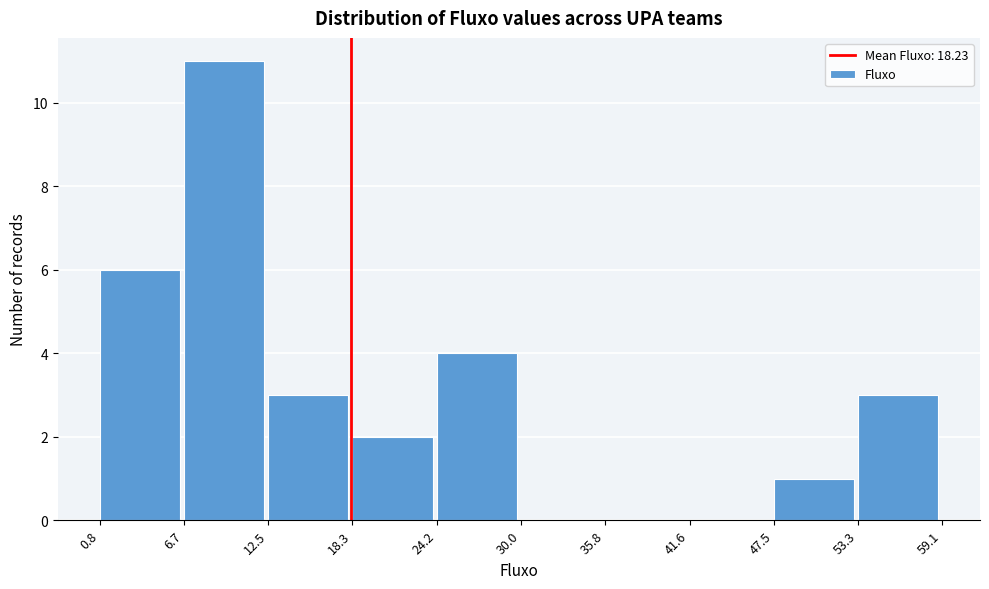

Reading left to right, list every bar in this chart as the range it spans on the x-axis followed by its height. The values are not printed on the chart, so give them approximately, as read against the axis.

0.8 to 6.7: 6
6.7 to 12.5: 11
12.5 to 18.3: 3
18.3 to 24.2: 2
24.2 to 30.0: 4
30.0 to 35.8: 0
35.8 to 41.6: 0
41.6 to 47.5: 0
47.5 to 53.3: 1
53.3 to 59.1: 3